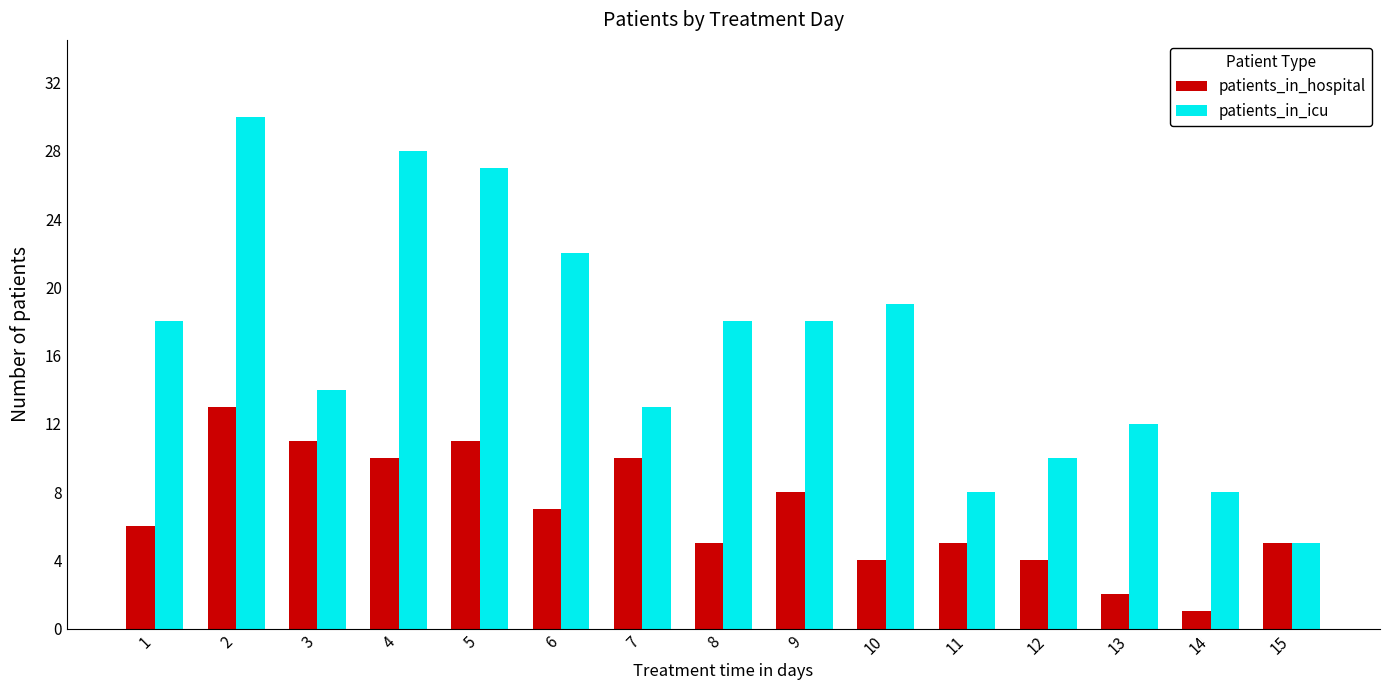

What is the value of the patients_in_hospital bar at the 15th from the left?

5